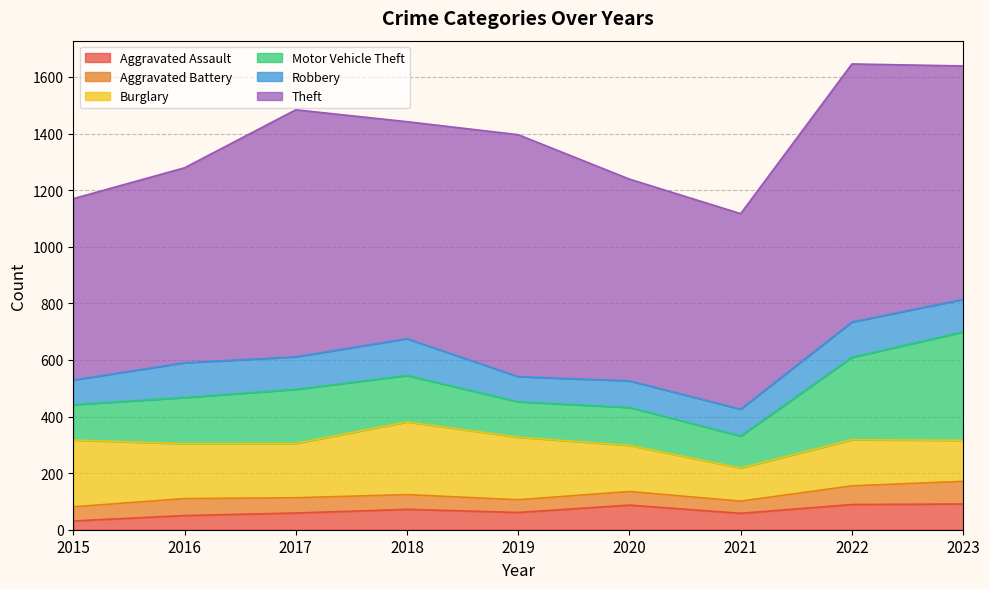

Is the value of Aggravated Battery at 2022 greater than the value of Aggravated Assault at 2016?

Yes